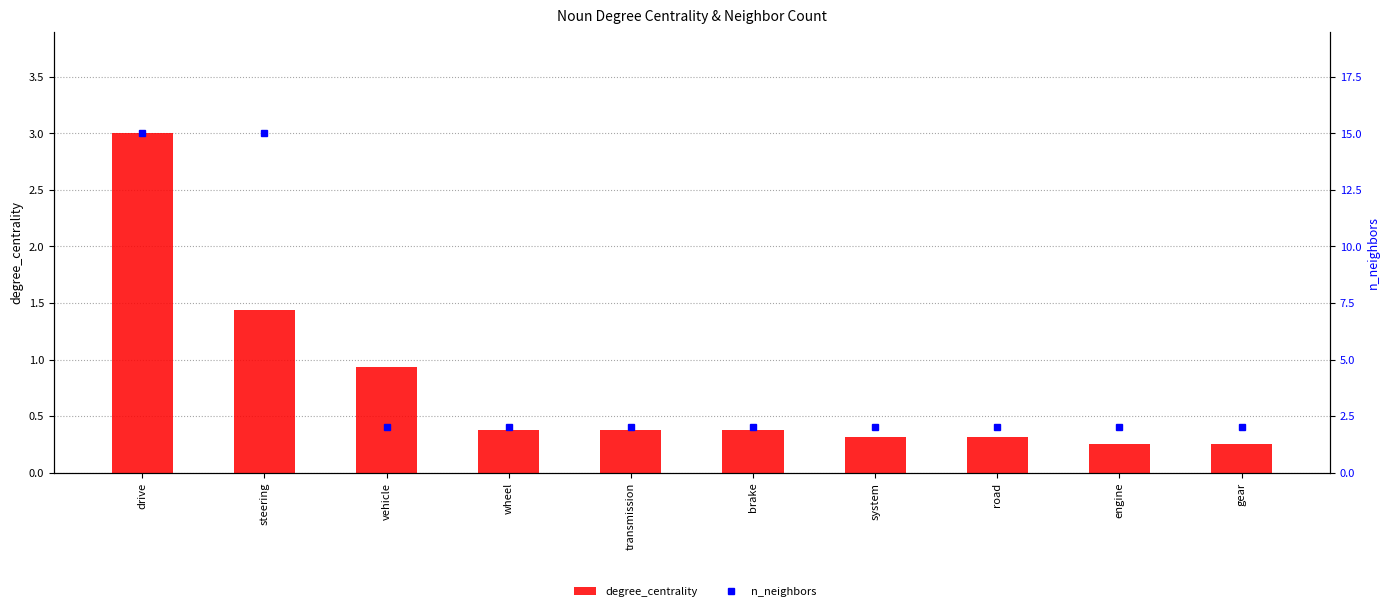

What are all the series names shown in the legend?

degree_centrality, n_neighbors